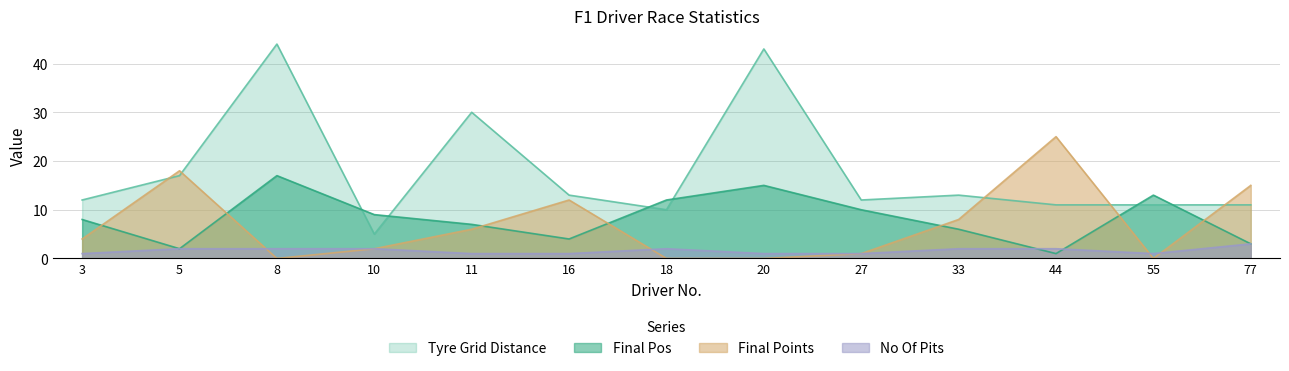

What is the difference between the final_points values at 44 and 10?

23